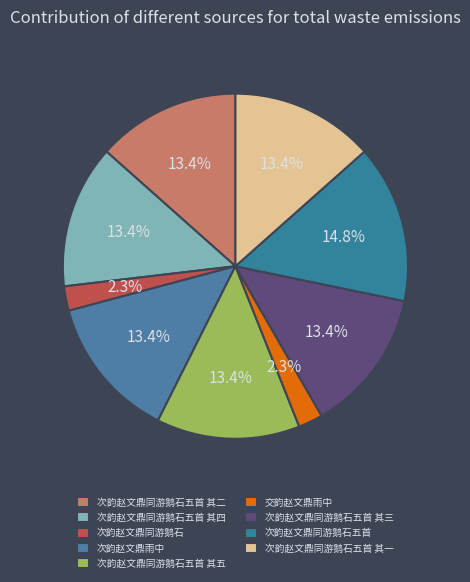

The 次韵赵文鼎同游鹅石五首 其四 slice represents 13% of the pie. True or false?

True